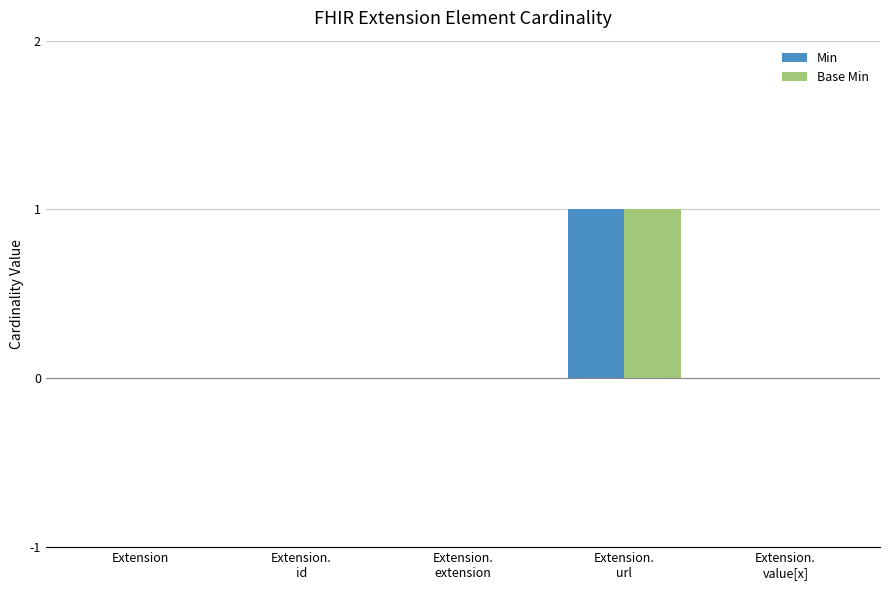

The Base Min series shows 0 at Extension.
extension. True or false?

True